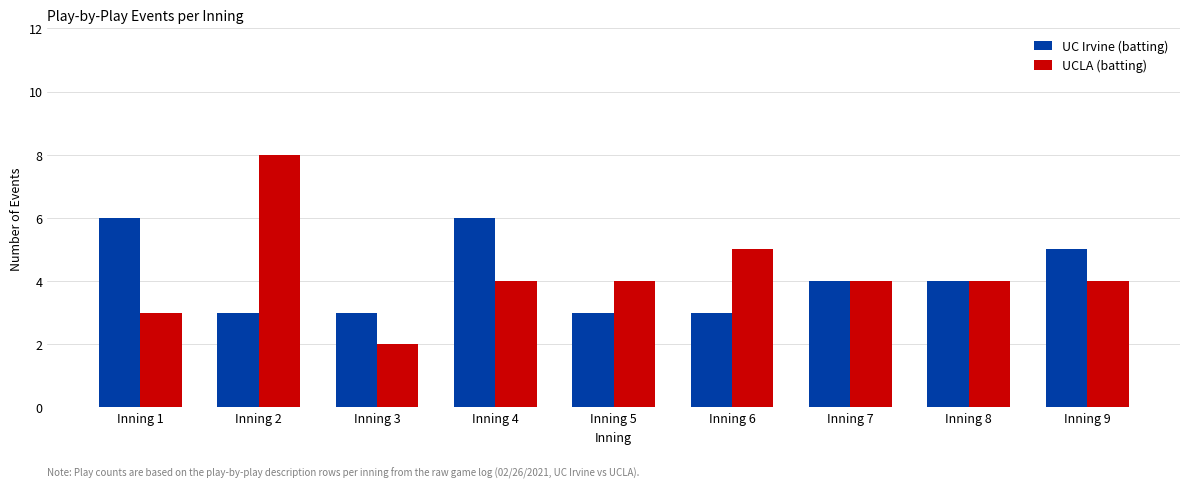

What is the sum of all UC Irvine (batting) values?

37